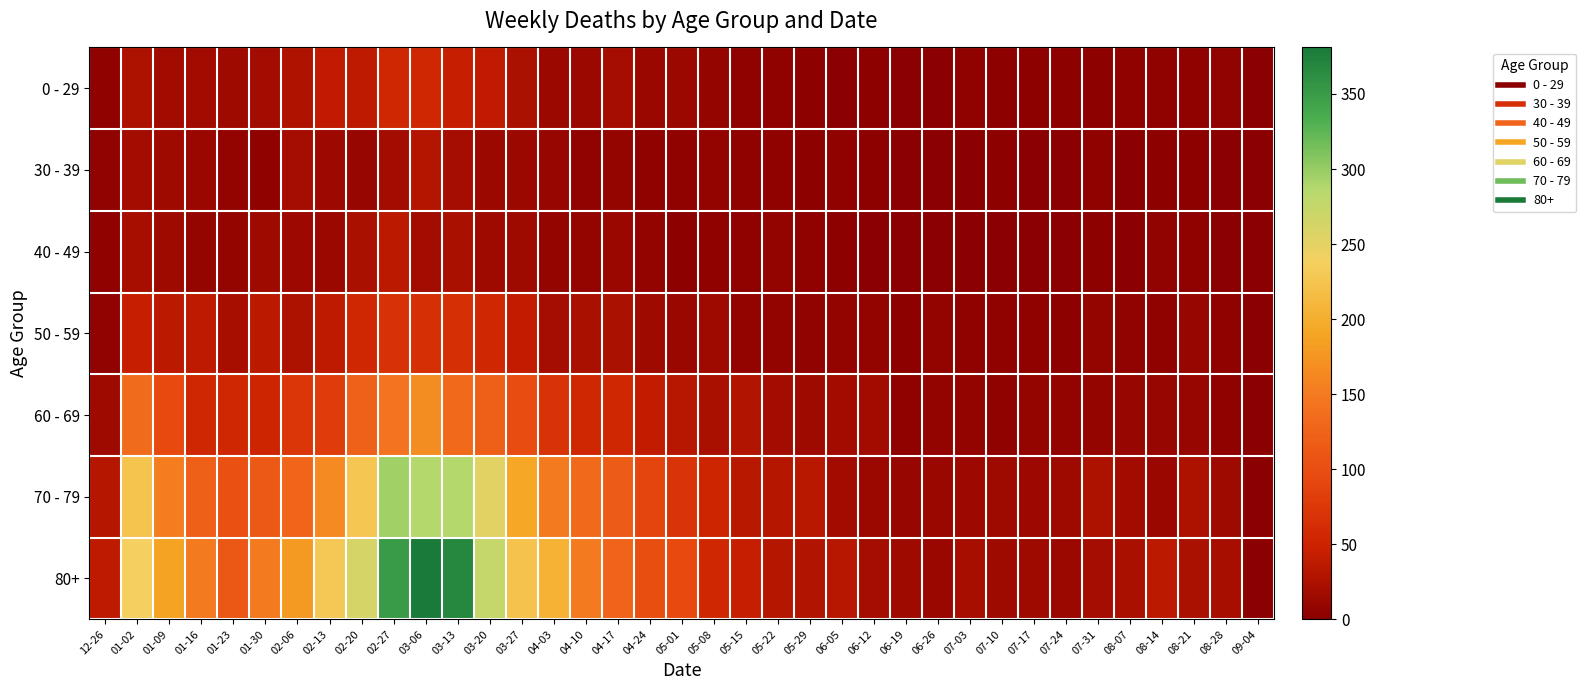

What is the total value across all series at 08-14?

70